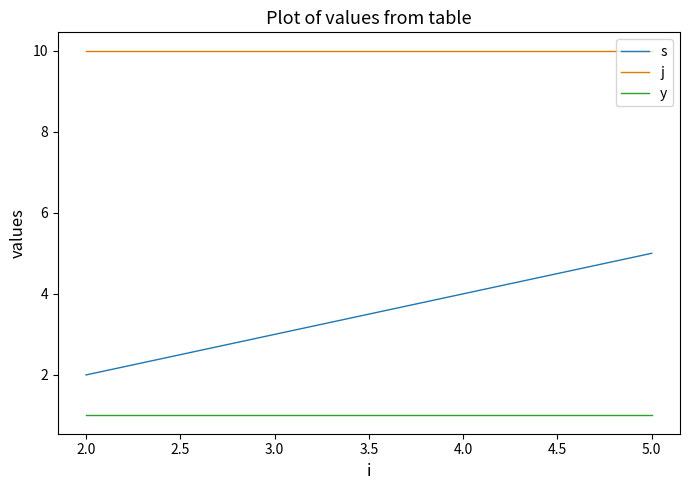

What is the average value of the s series?

4